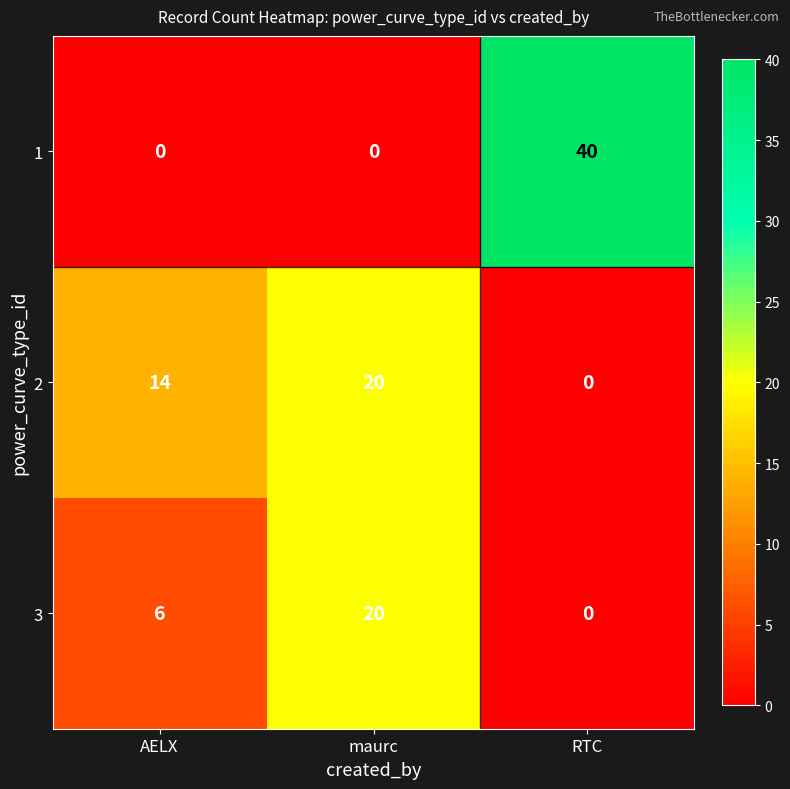

At how many categories does at least one series exceed 5?

3